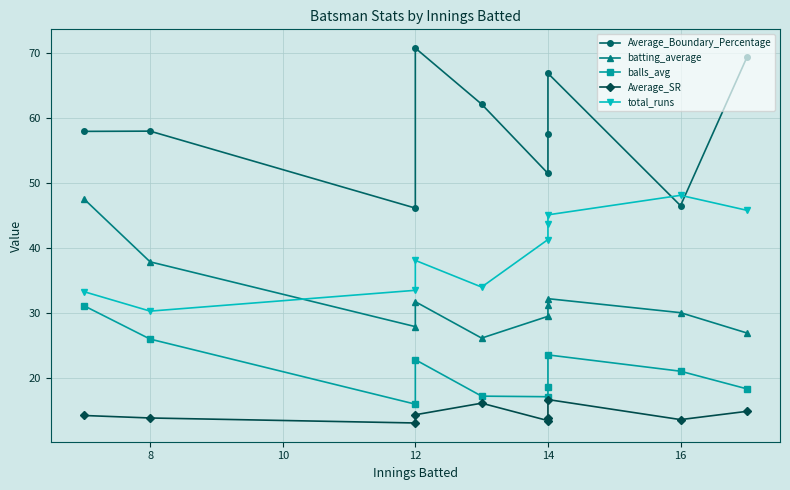

Where is the first local maximum for total_runs?

12